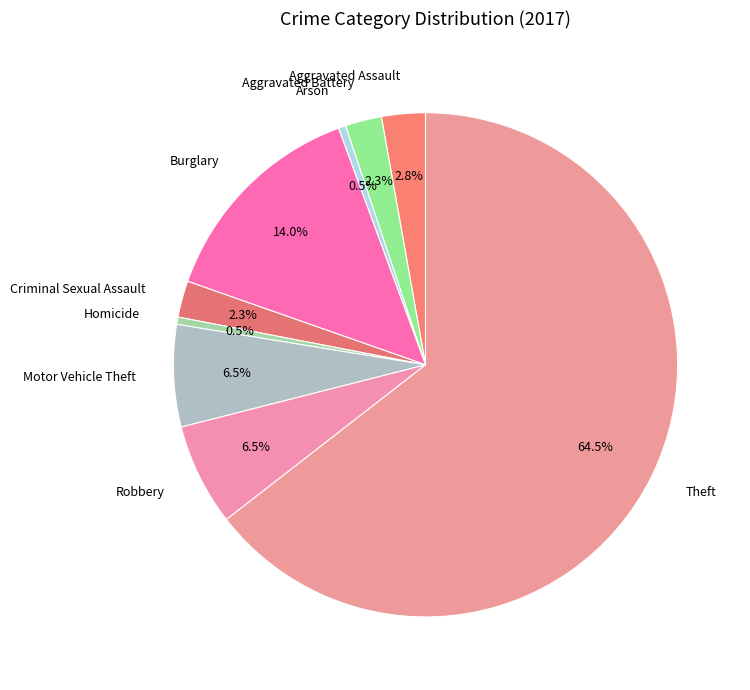

How many segments does this pie chart have?

9